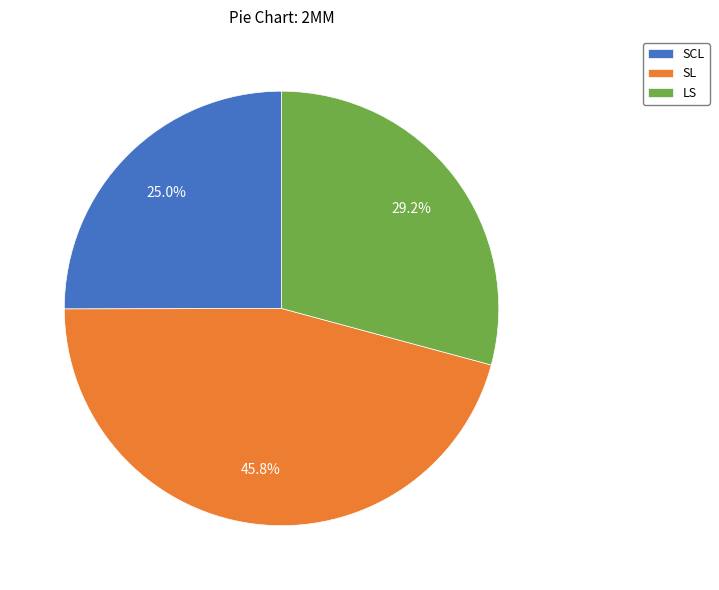

Does any single category account for the majority?

No